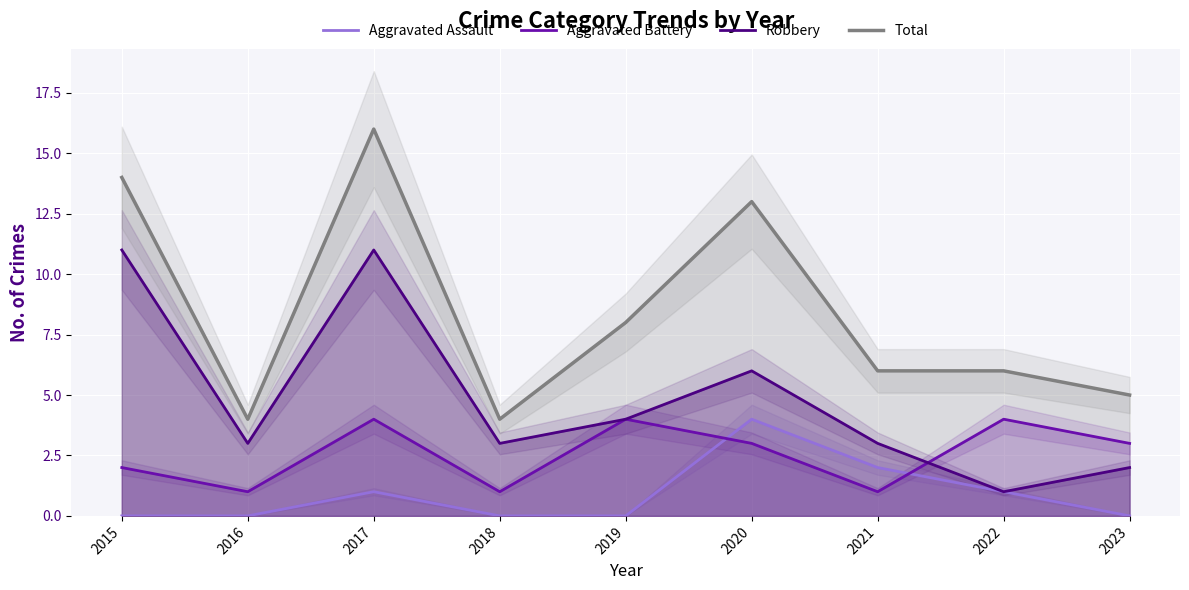

In Aggravated Assault, how many points are higher than both neighbors (excluding endpoints)?

2